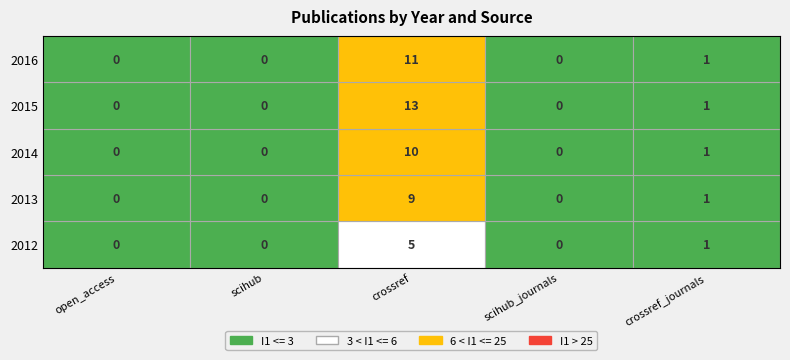

Rank the series at 2014 from highest to lowest value.

crossref, crossref_journals, open_access, scihub, scihub_journals